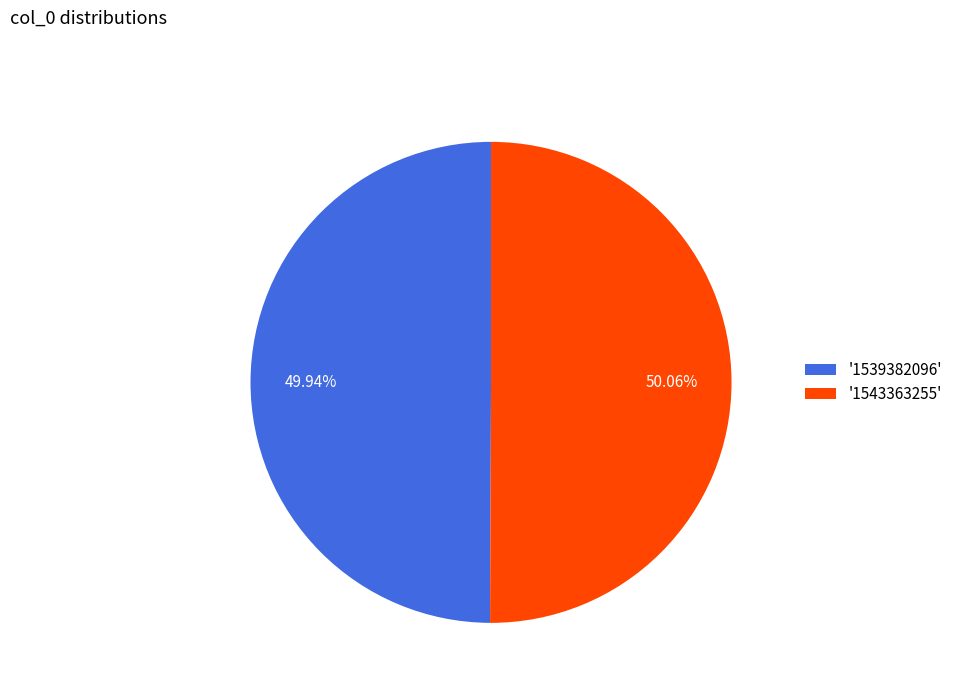

Is there any slice that represents more than half of the pie?

Yes